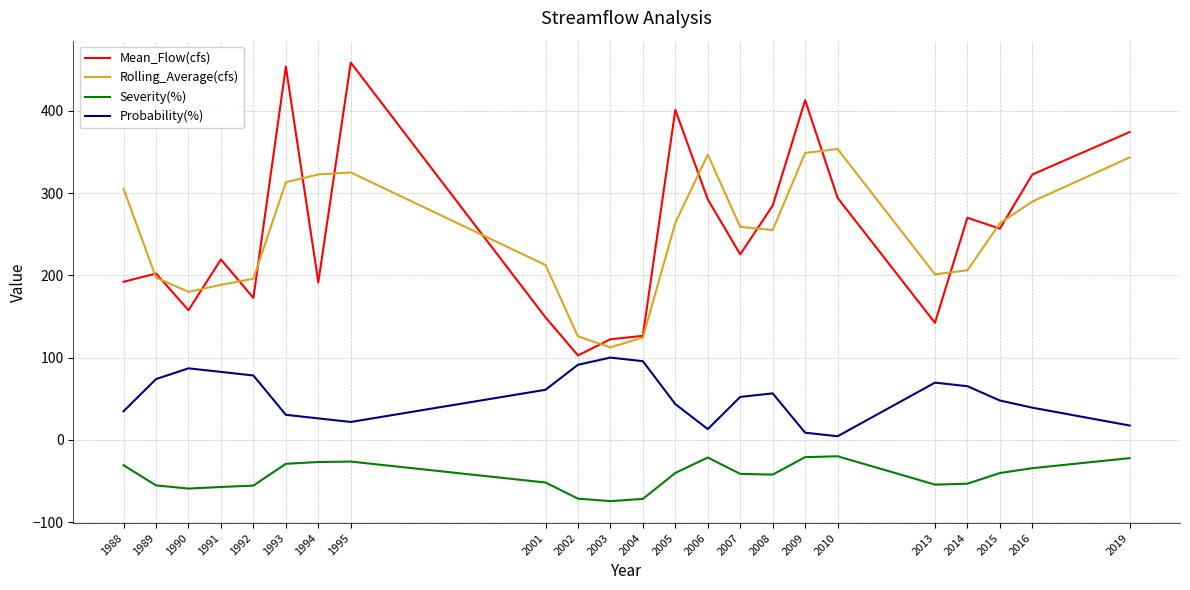

What is the maximum value for Probability(%)?

100.0